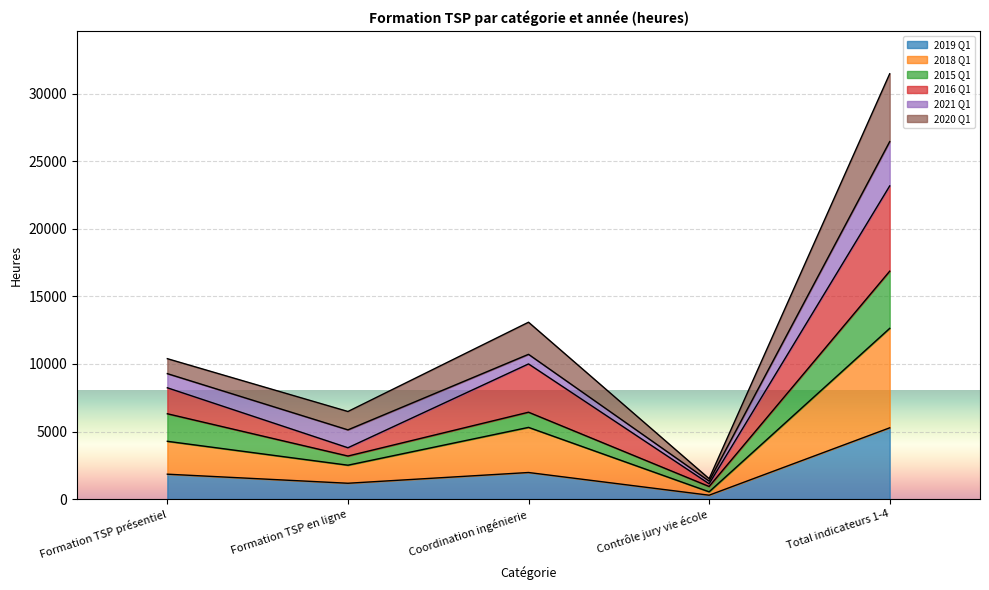

At which category is the sum across all series the highest?

Total indicateurs 1-4